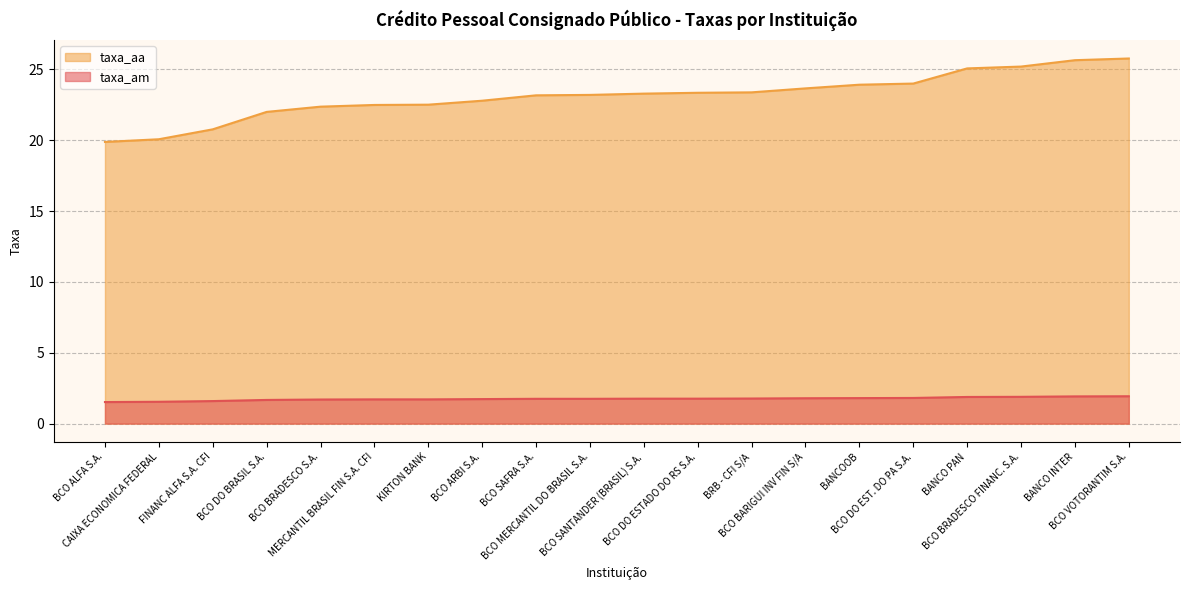

Is the value of taxa_am at BCO SAFRA S.A. greater than the value of taxa_aa at BCO MERCANTIL DO BRASIL S.A.?

No